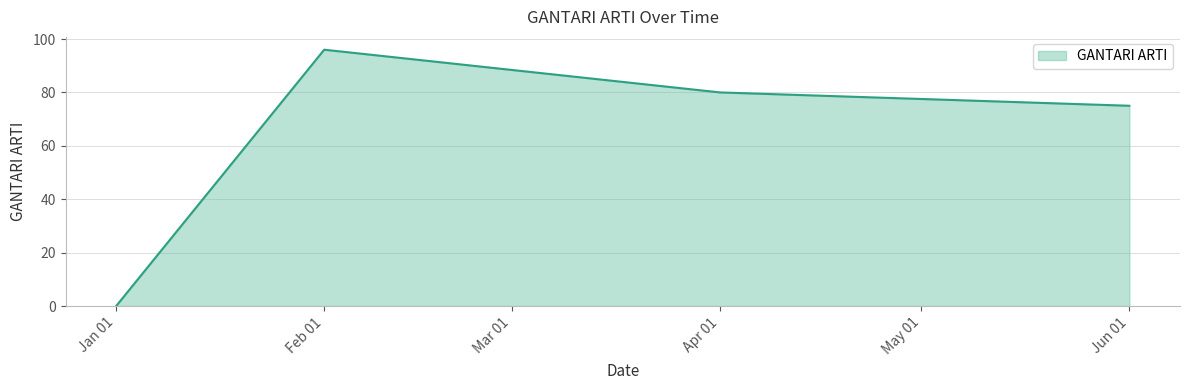

What is the maximum value shown in the chart?

96